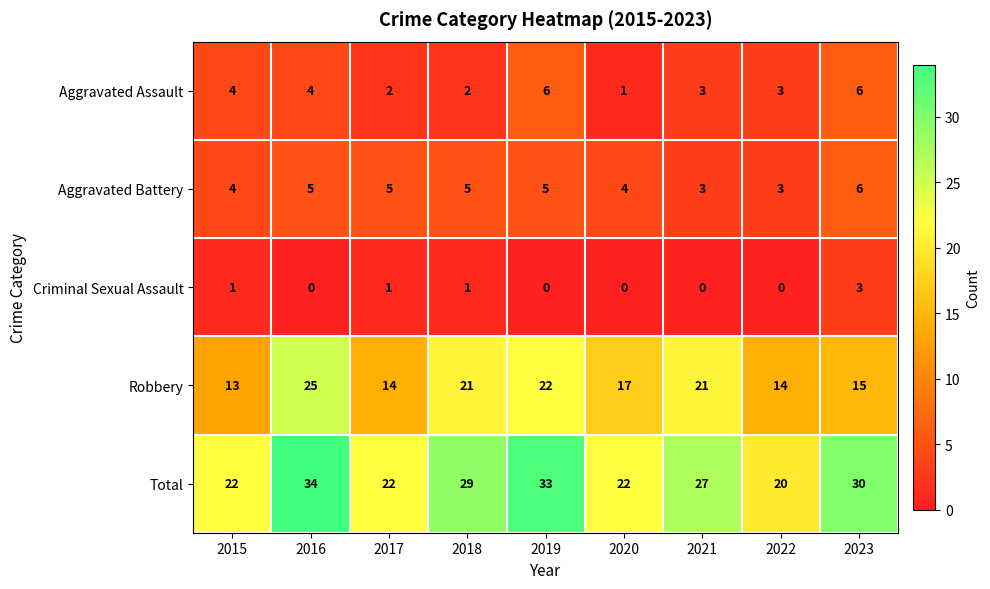

Which series has the widest spread of values?

Total